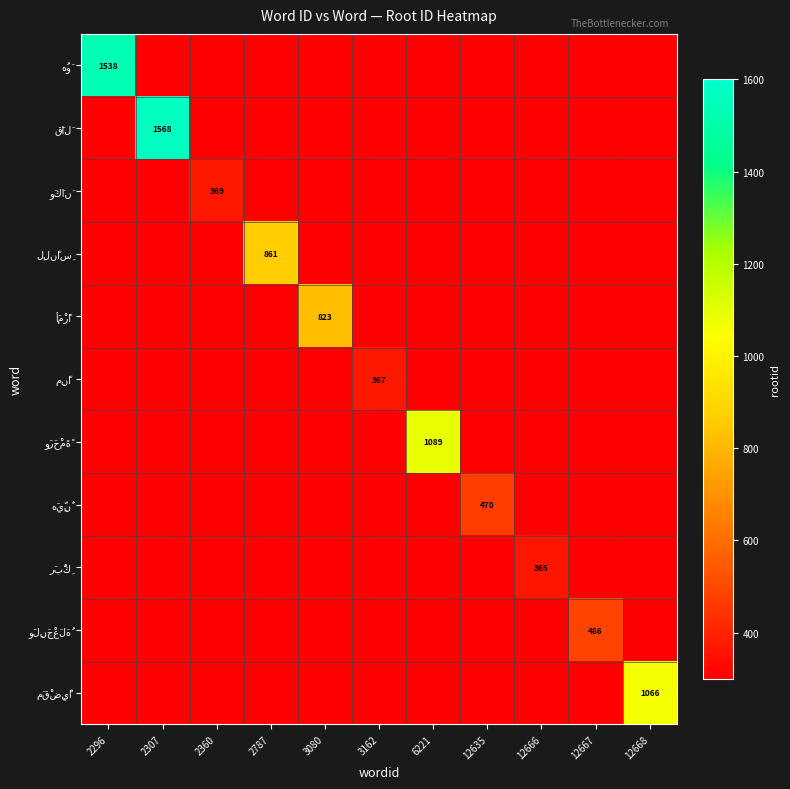

What is the total value across all series at 12635?

470